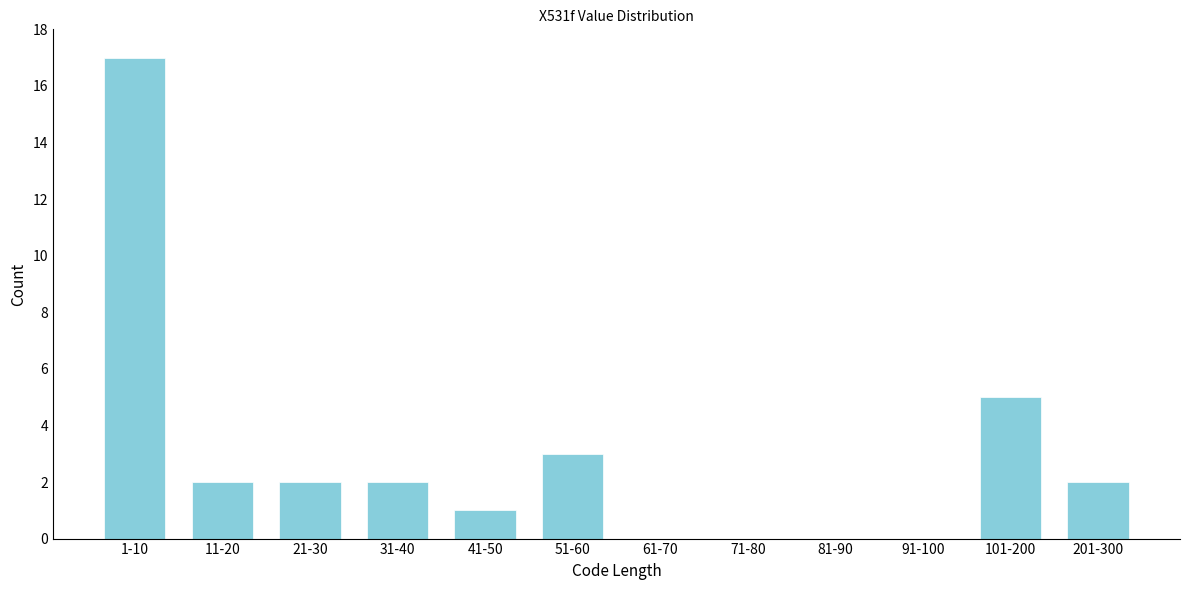

Reading left to right, transcribe all the data shown in this chart.

1-10=17	11-20=2	21-30=2	31-40=2	41-50=1	51-60=3	61-70=0	71-80=0	81-90=0	91-100=0	101-200=5	201-300=2